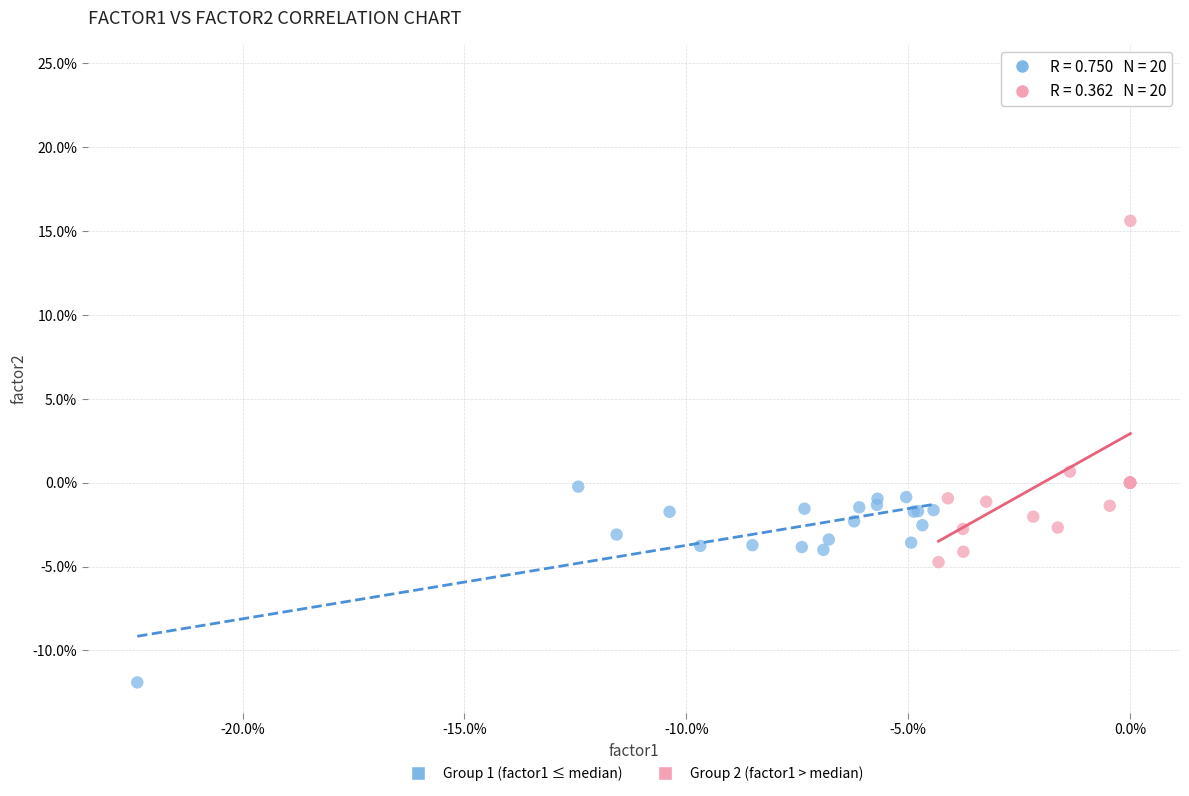

Which series has the largest Y range (max minus min)?

Group 2 (factor1 > median)